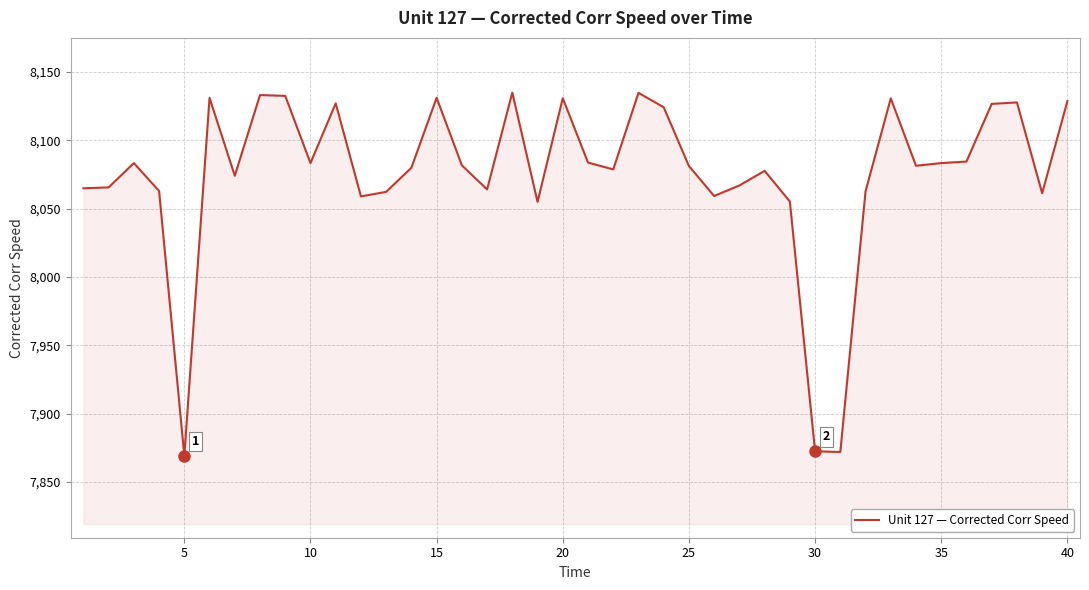

What is the sum of all values?

323019.2